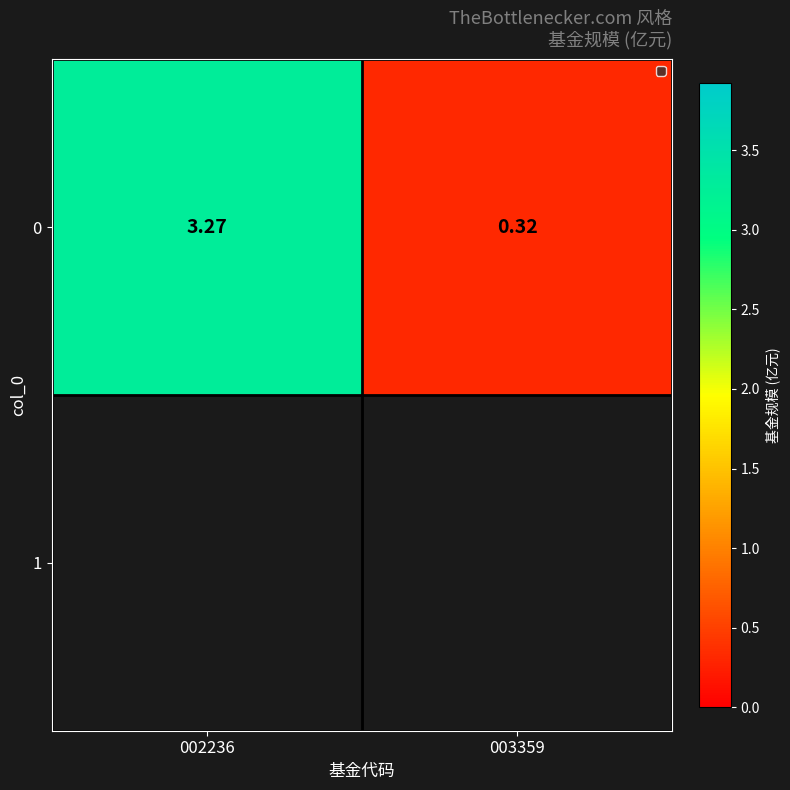

What is the difference between the values at 002236 and 003359?

3.0